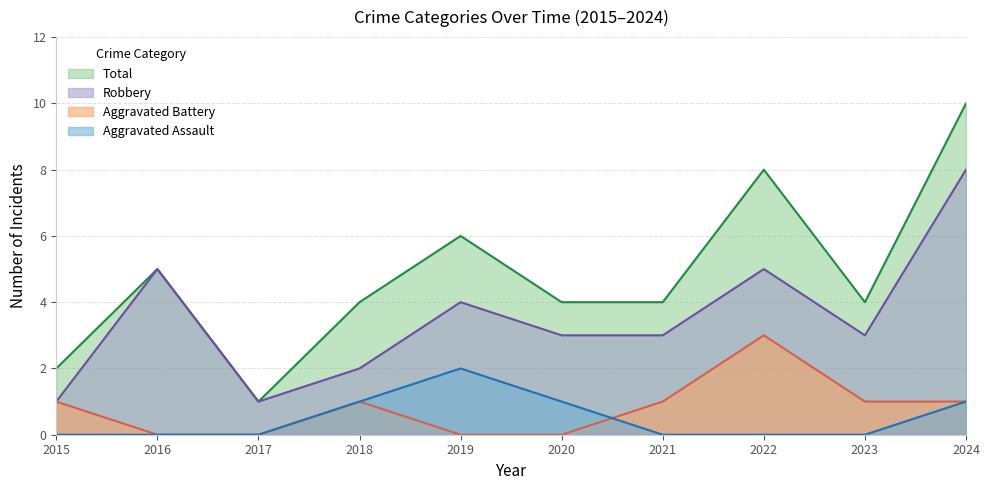

What is the sum of the Total values at 2018 and 2024?

14